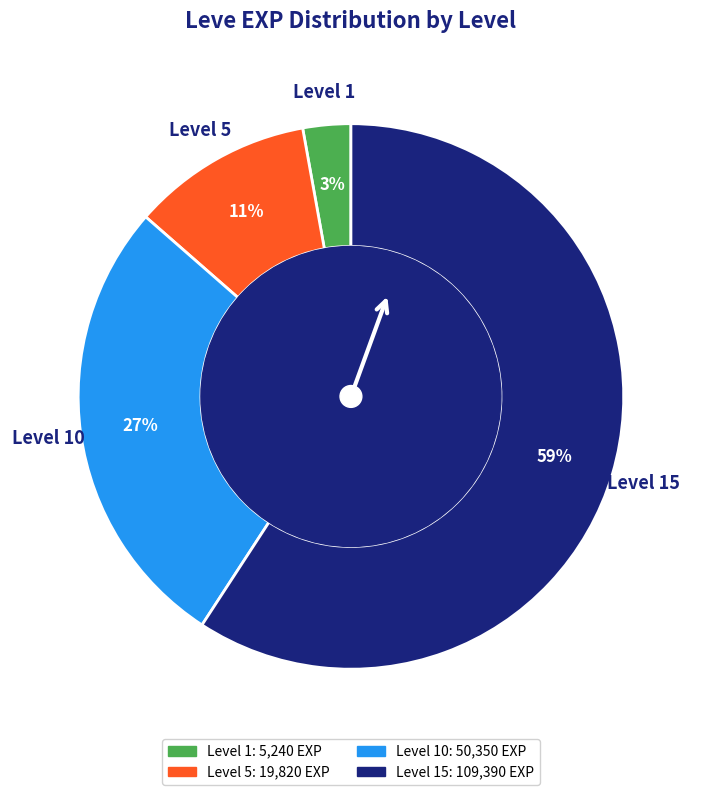

To the nearest percent, what is the difference between the largest and smallest slice percentages?

56%